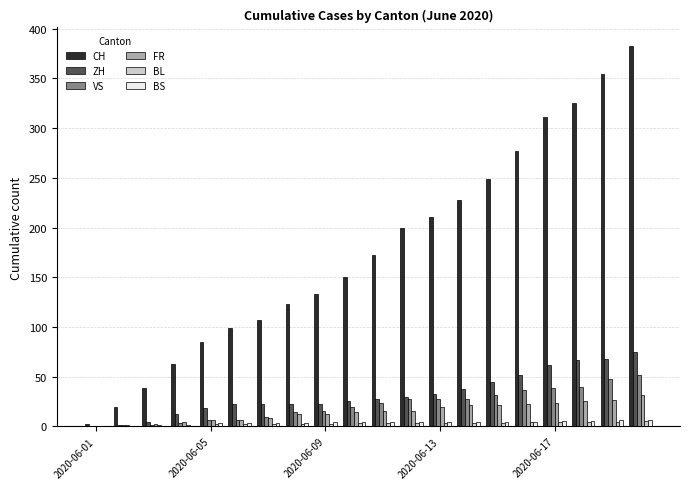

What is the maximum value for FR?

32